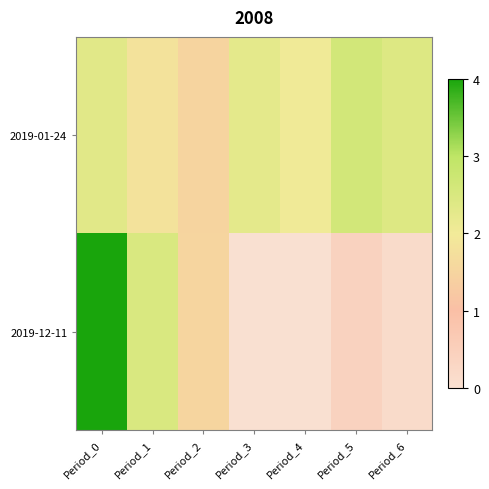

List the series in order of their peak value, lowest first.

2019-01-24, 2019-12-11